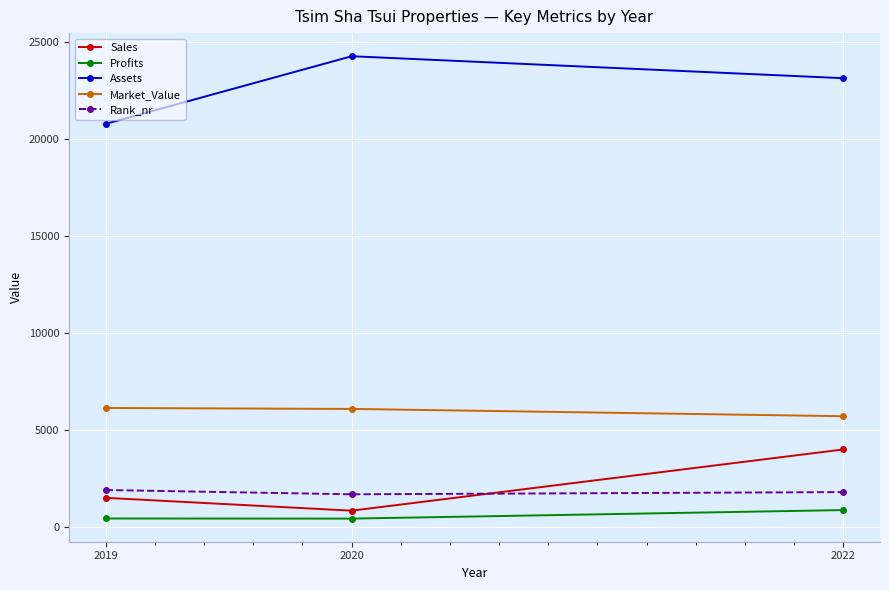

Does the chart display data point markers on the line(s)?

Yes